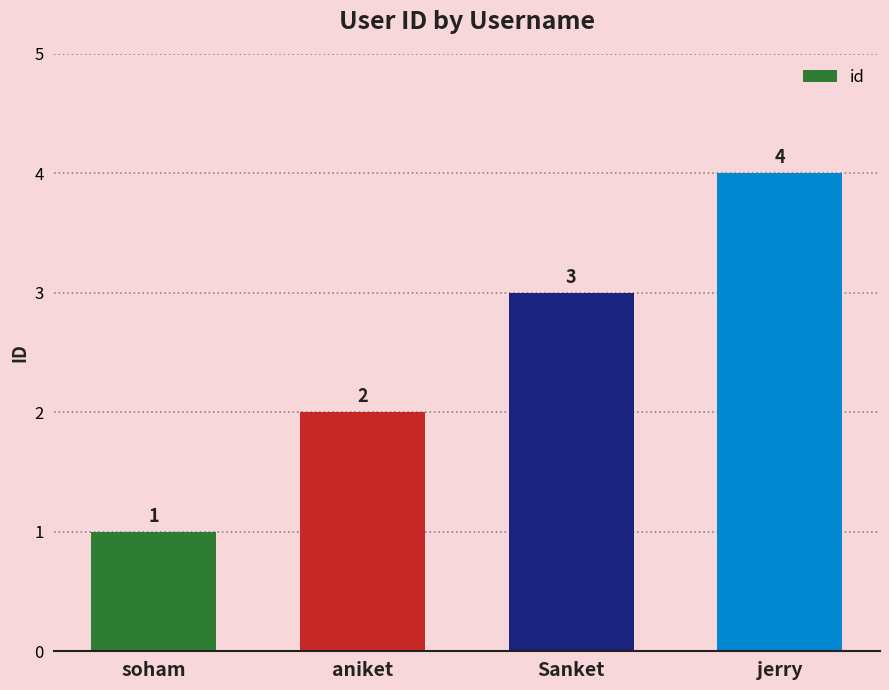

Reading right to left, extract all data points from this chart.

4	3	2	1